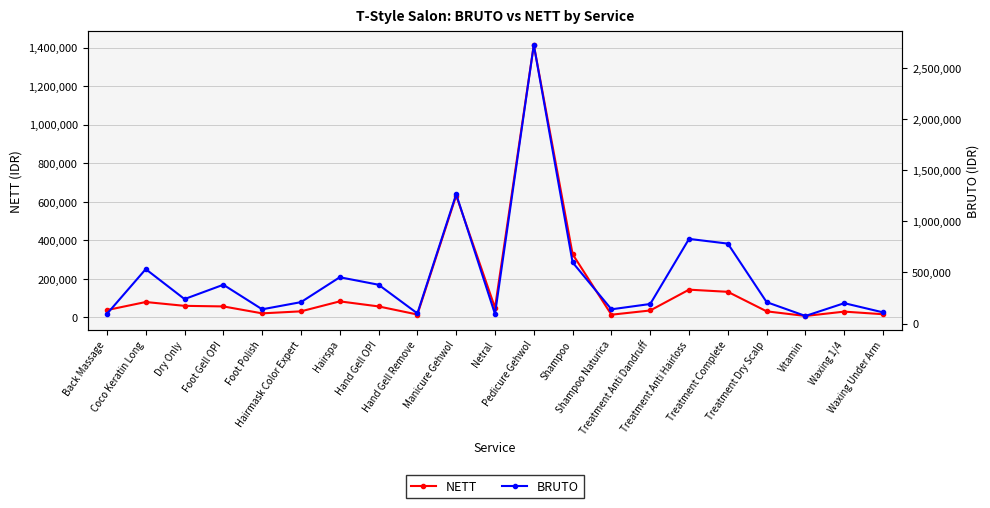

True or false: BRUTO and NETT cross at least once.

False